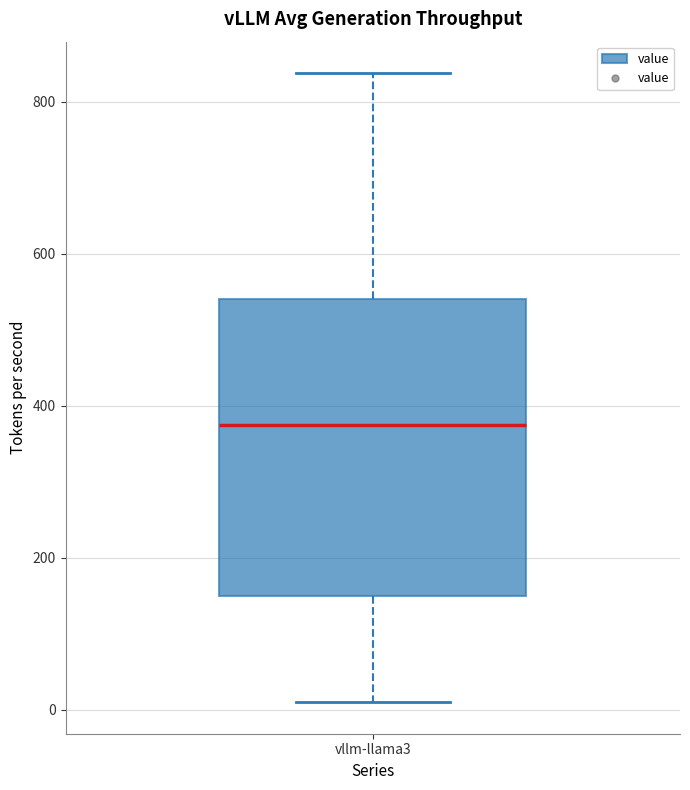

Read this box plot against the y-axis: the position of the median line, the range covered by the box, and the ends of both whiskers. The values are not printed on the chart, so give them approximately, as read against the axis.

median 380, box 160 to 540, whiskers 20 to 840